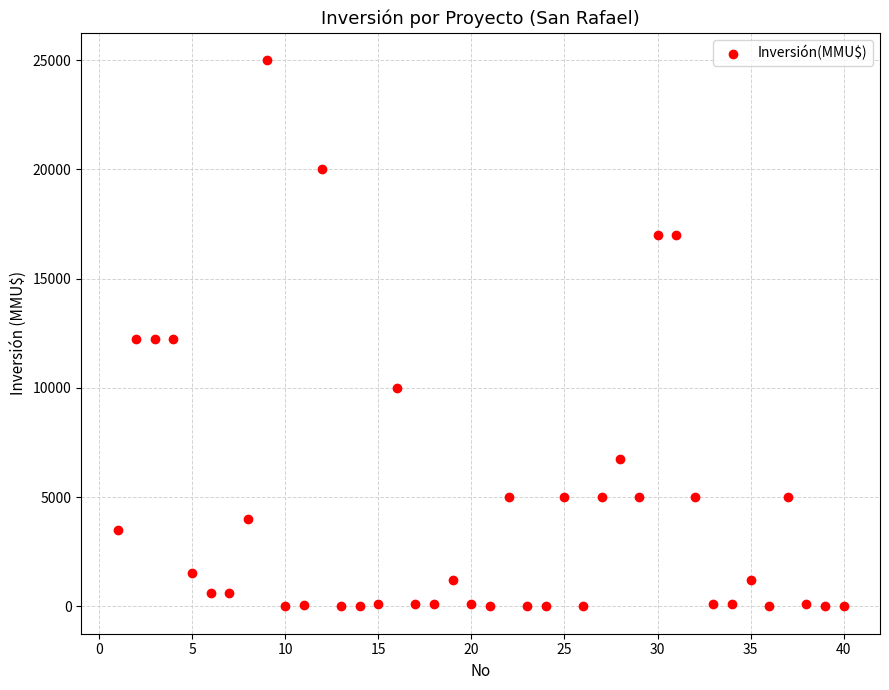

What is the range of X values (max minus min)?

39